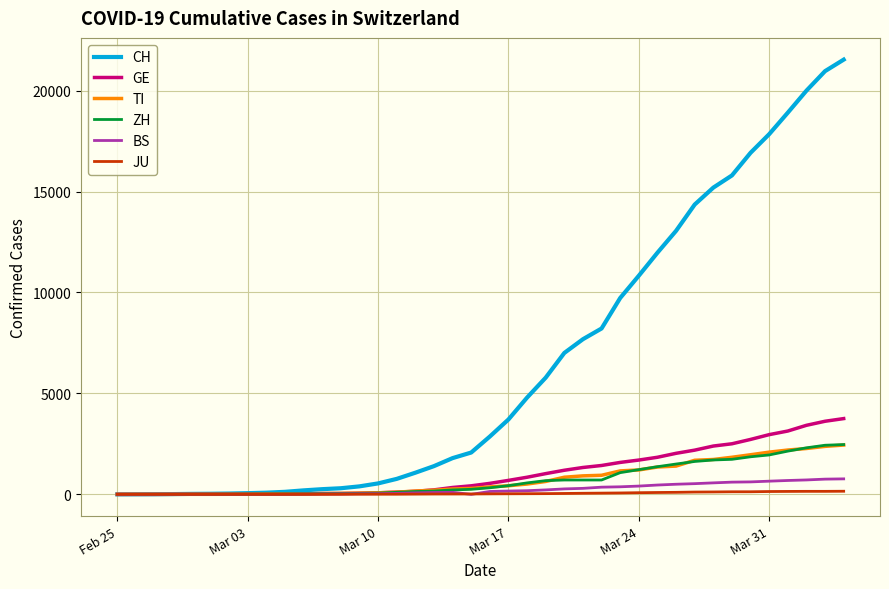

Which series has the largest total across all categories?

CH